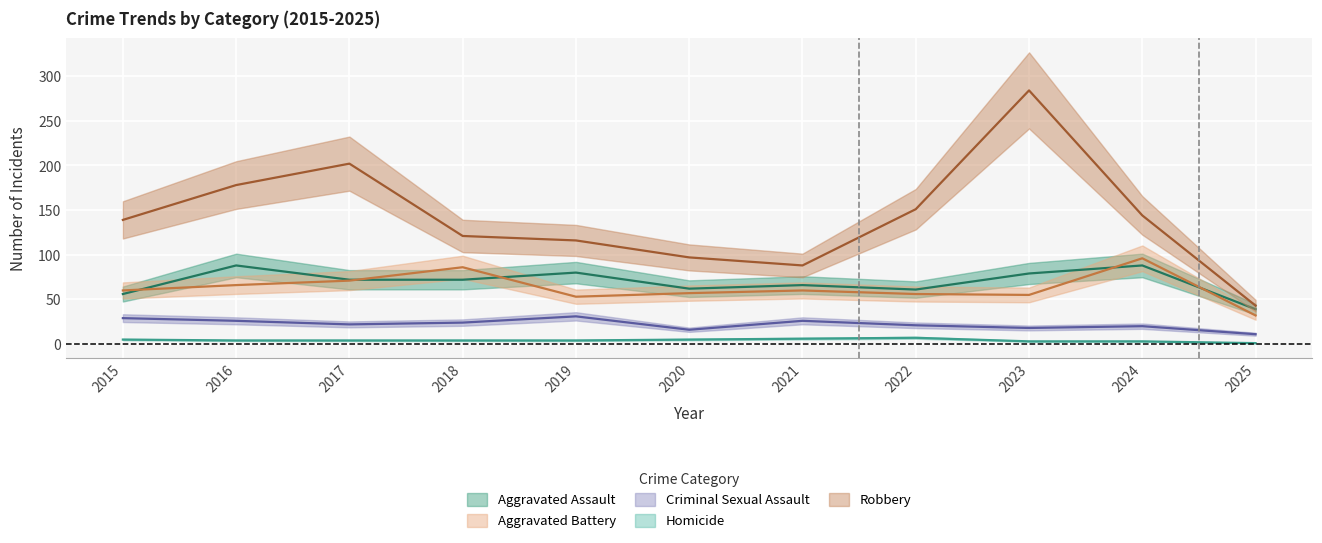

How many interior local valleys does the Aggravated Battery series have?

2